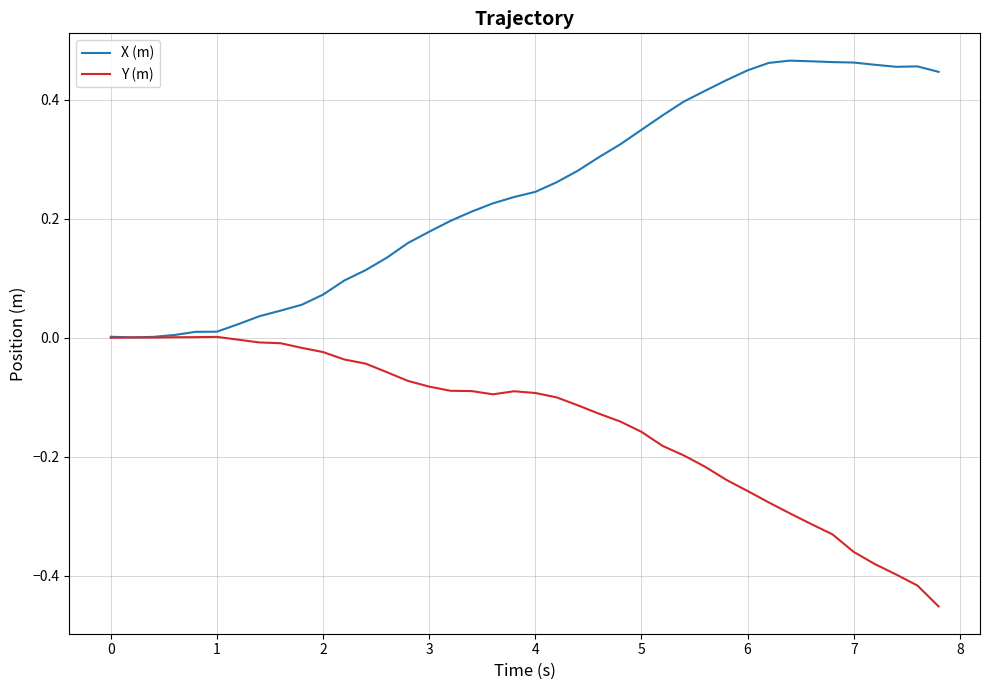

List the series in order of their overall mean, highest first.

X (m), Y (m)